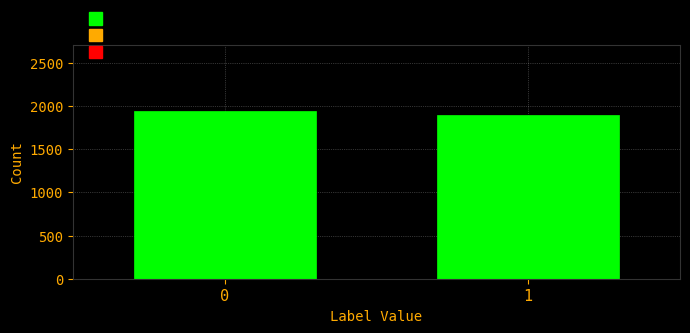

Reading left to right, what are all the values shown in this chart?

1936	1900